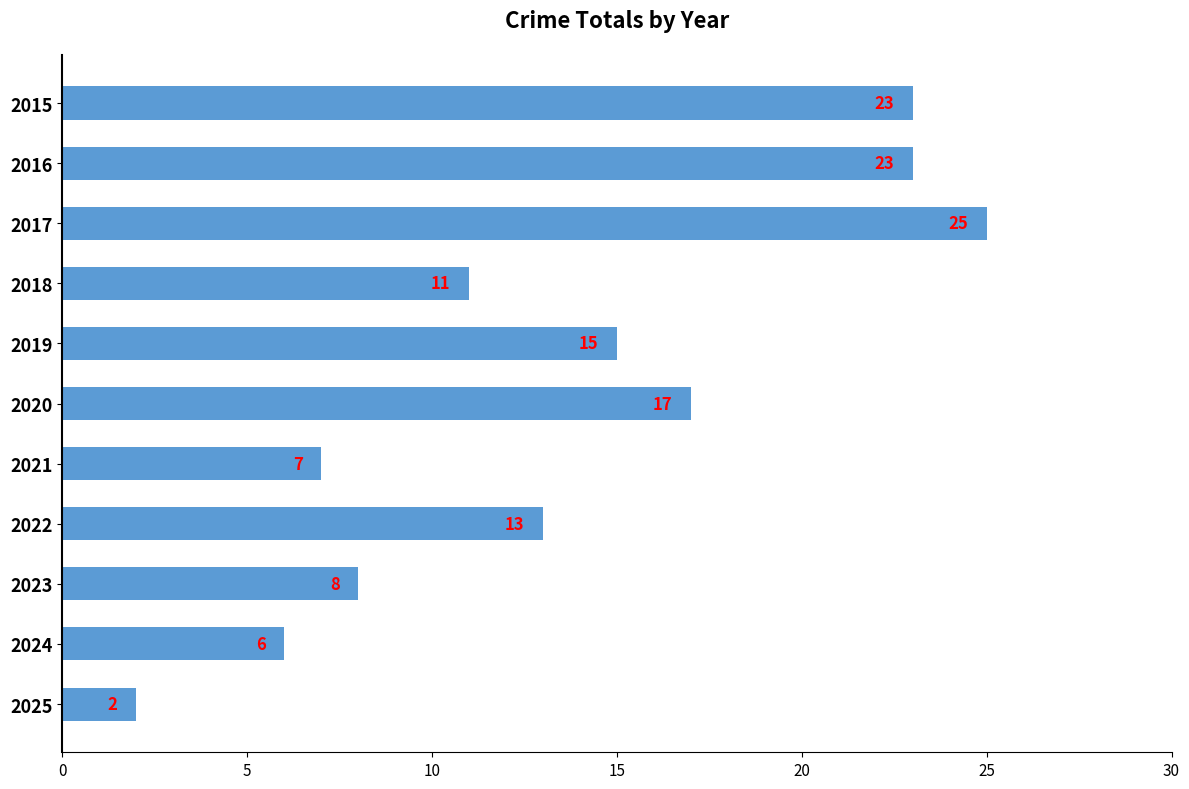

What is the value of the 11th bar from the top?

2